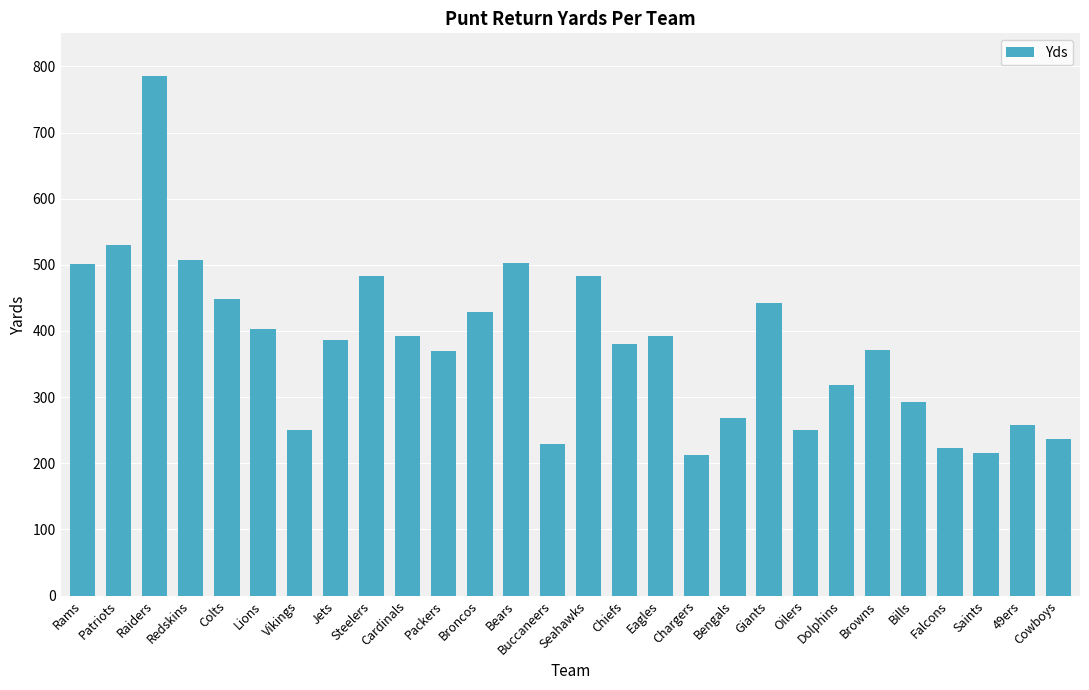

True or false: the data shows 382 at 49ers.

False